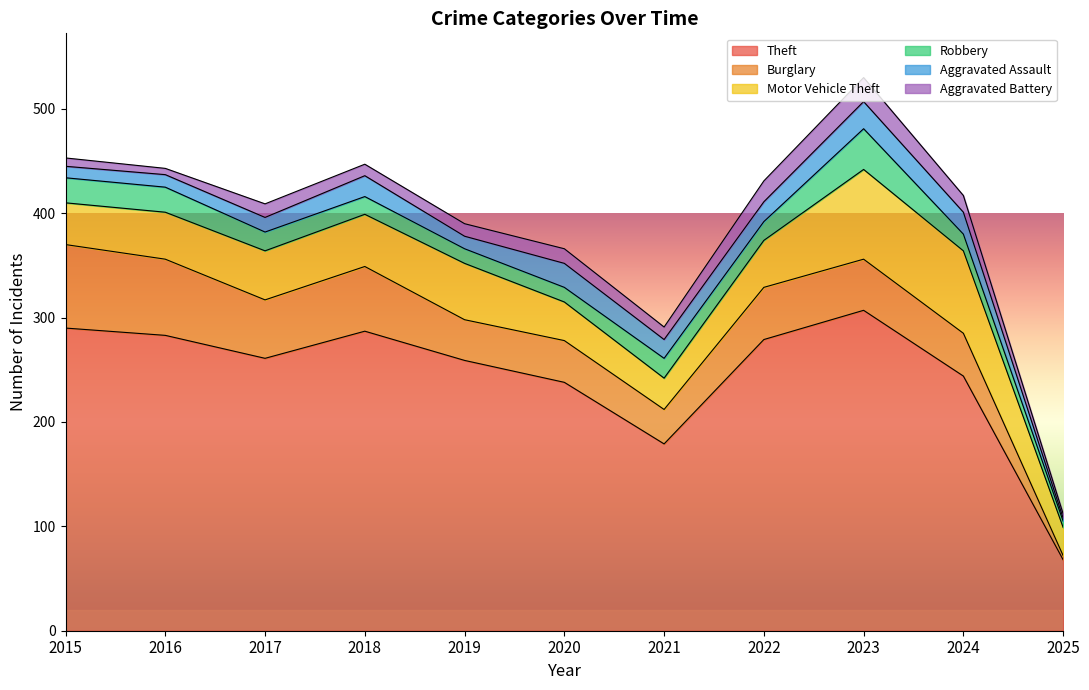

How many interior local peaks does the Aggravated Assault series have?

3